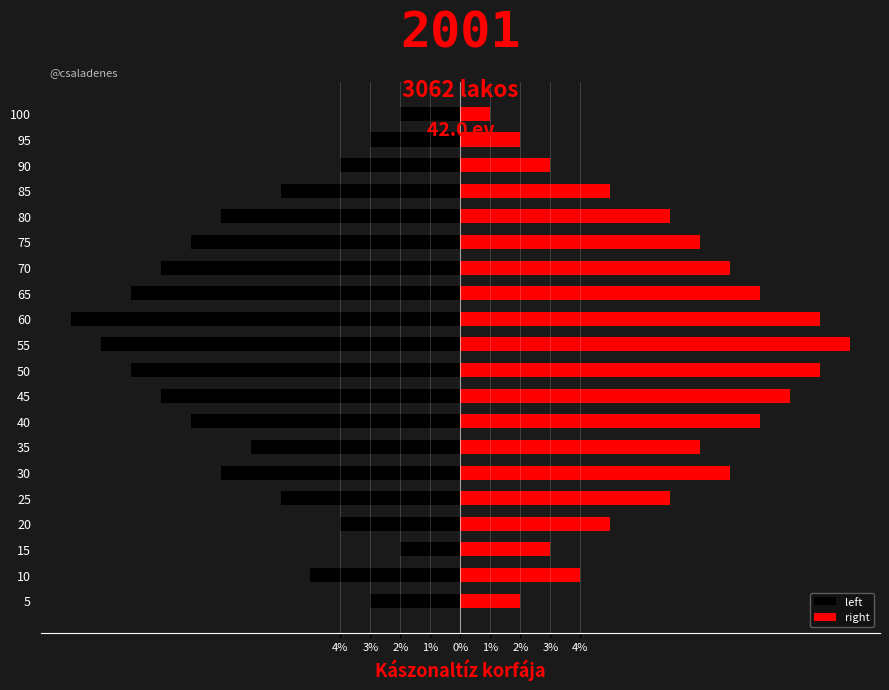

How many values in the left series exceed -7?

9